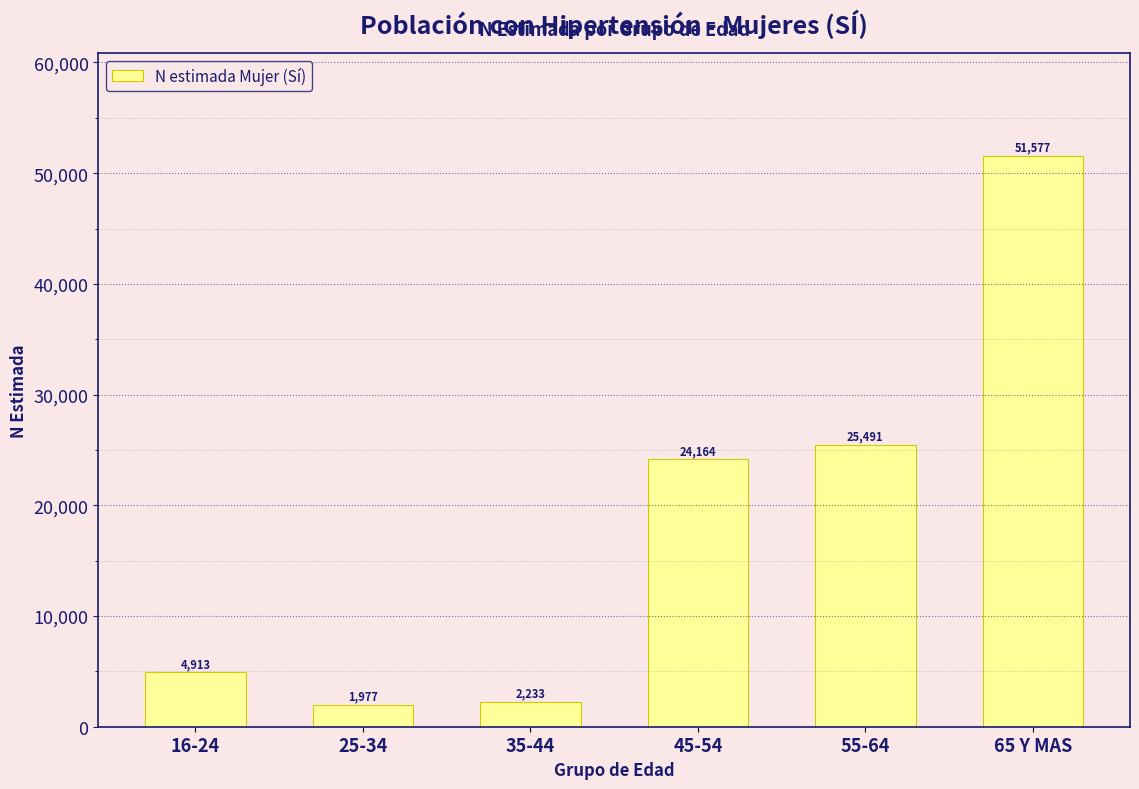

Reading left to right, what are all the values shown in this chart?

16-24=4913	25-34=1977	35-44=2233	45-54=24164	55-64=25491	65 Y MAS=51577